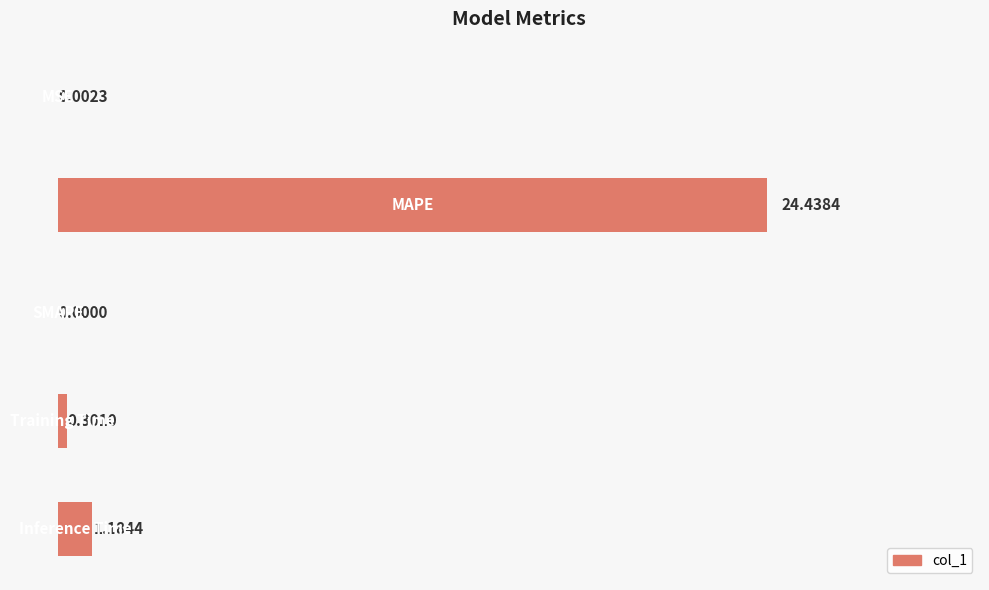

How many values are above zero?

4